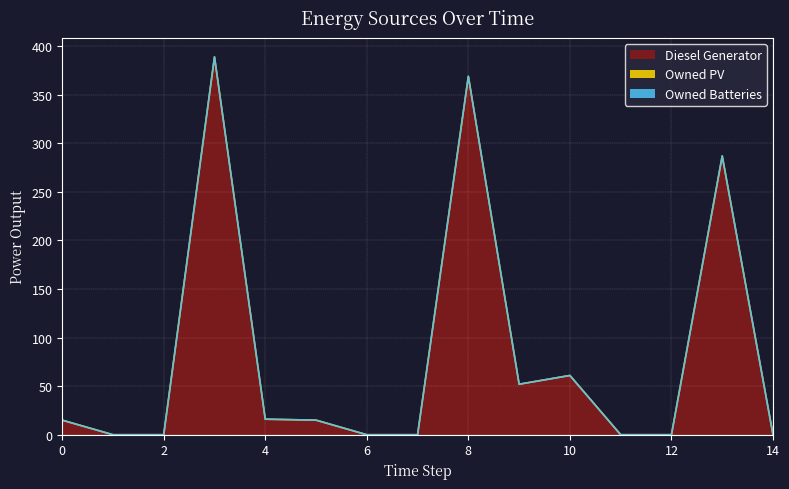

True or false: Owned PV has a value of 0 at 13.

True